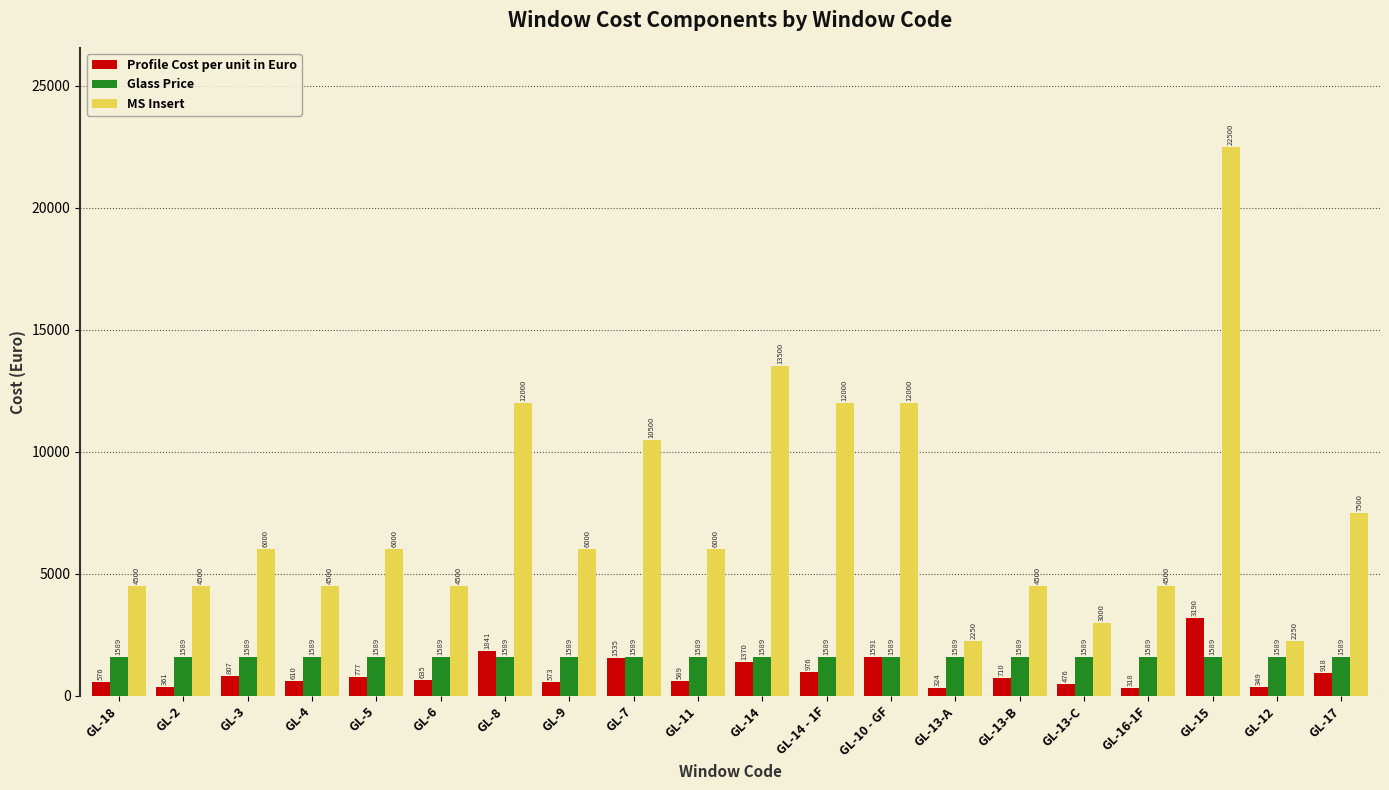

What is the maximum value shown in the chart?

22500.0